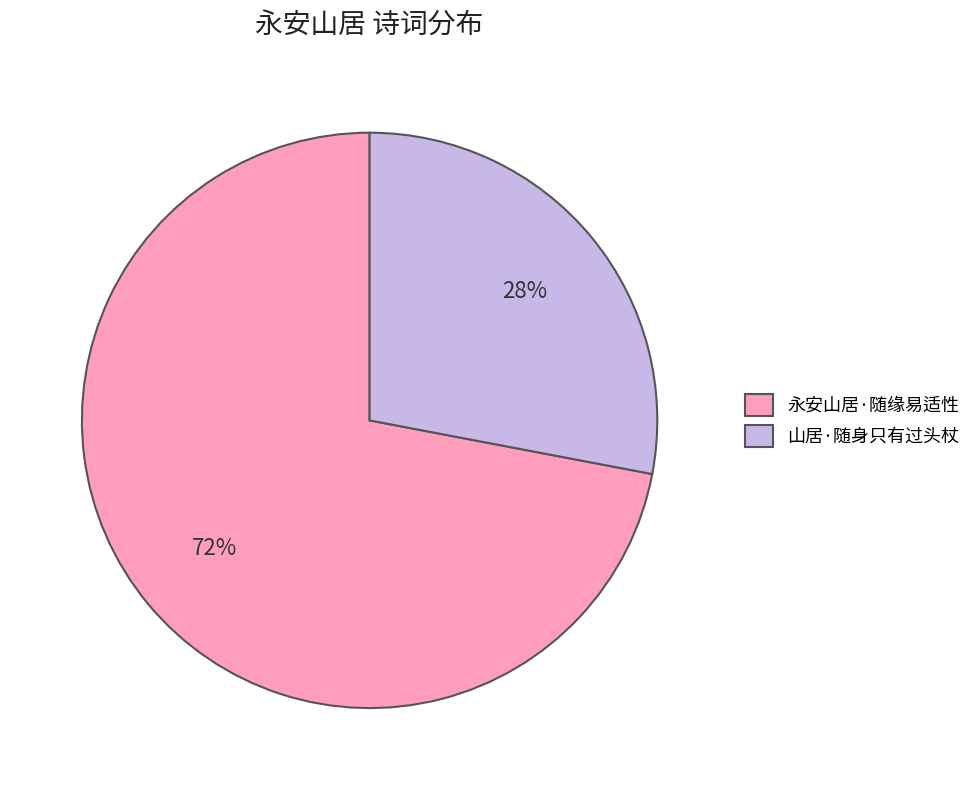

What is the smallest slice in the pie chart?

山居·随身只有过头杖